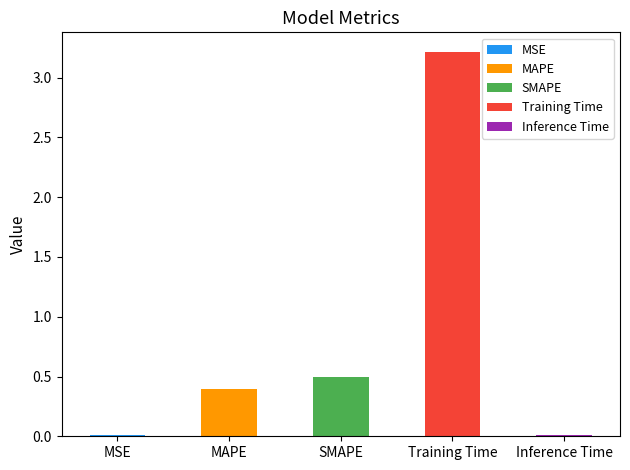

What position from the left is SMAPE?

3